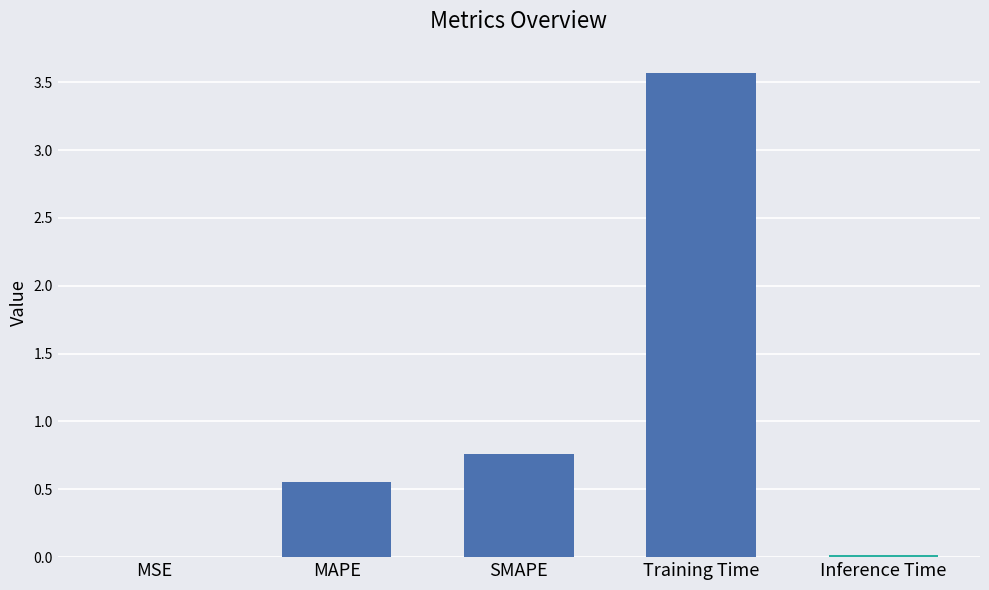

Are the bars horizontal?

No